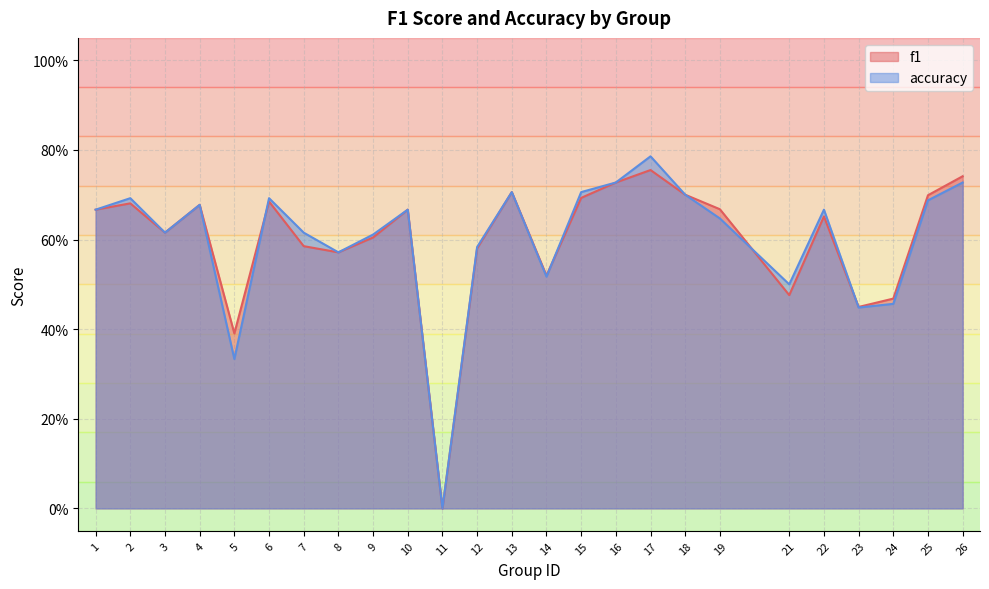

Is the value of f1 at 4 greater than the value of accuracy at 18?

No